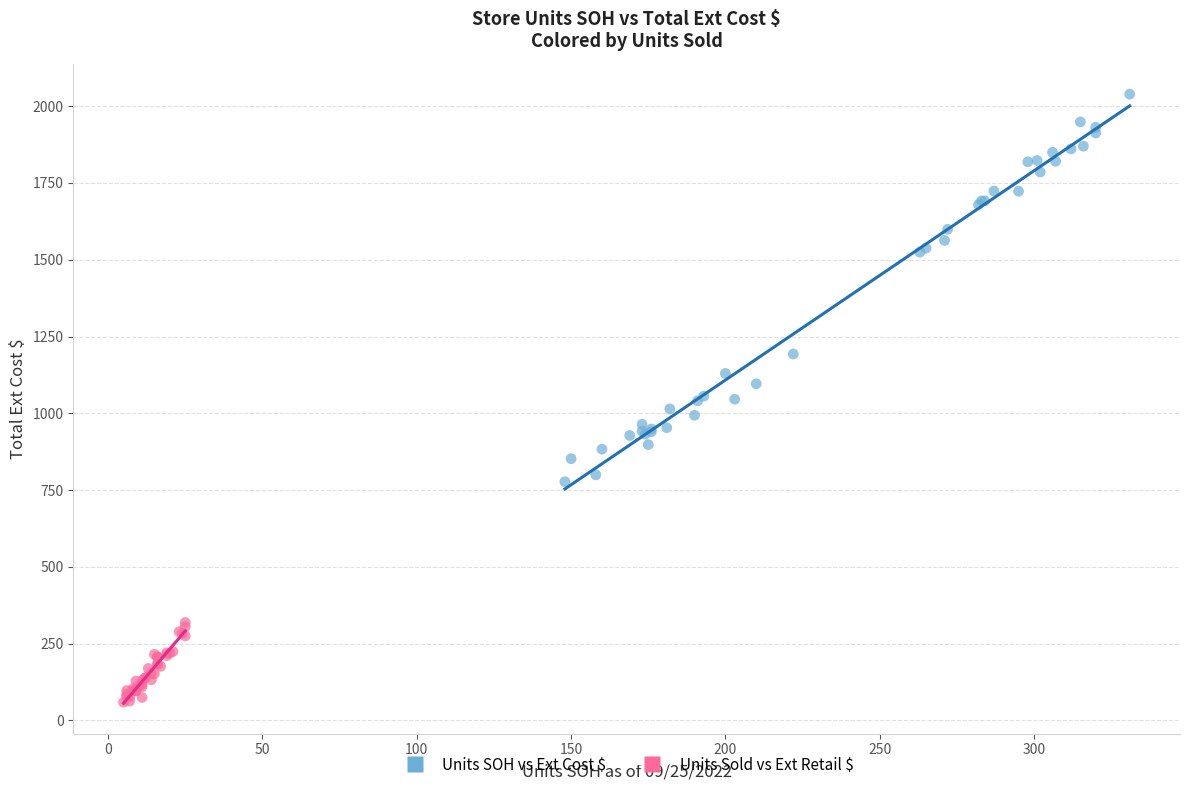

What are all the series names shown in the legend?

Units SOH vs Ext Cost $, Units Sold vs Ext Retail $